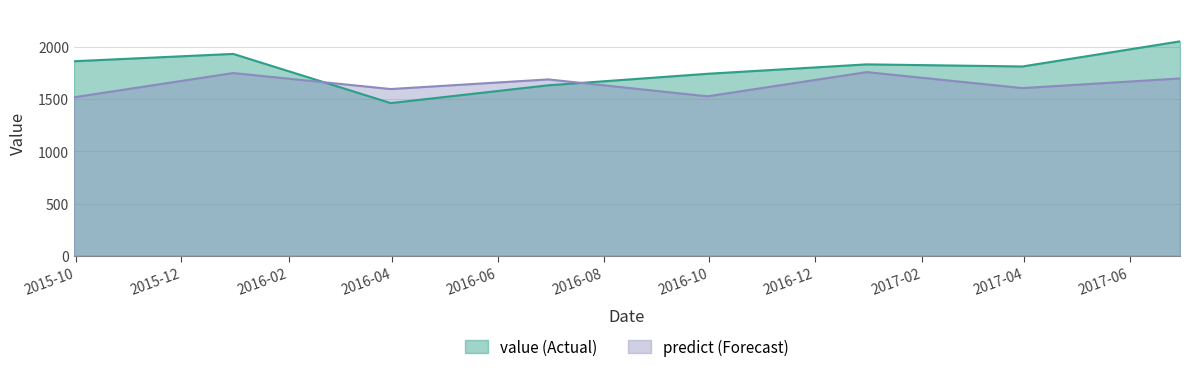

True or false: predict has more than 0 interior local peaks.

True